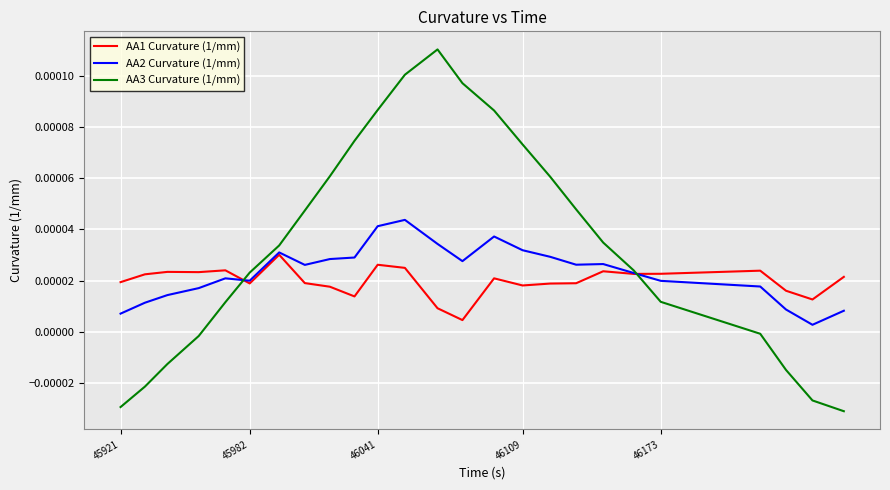

In AA3 Curvature (1/mm), how many points are higher than both neighbors (excluding endpoints)?

1